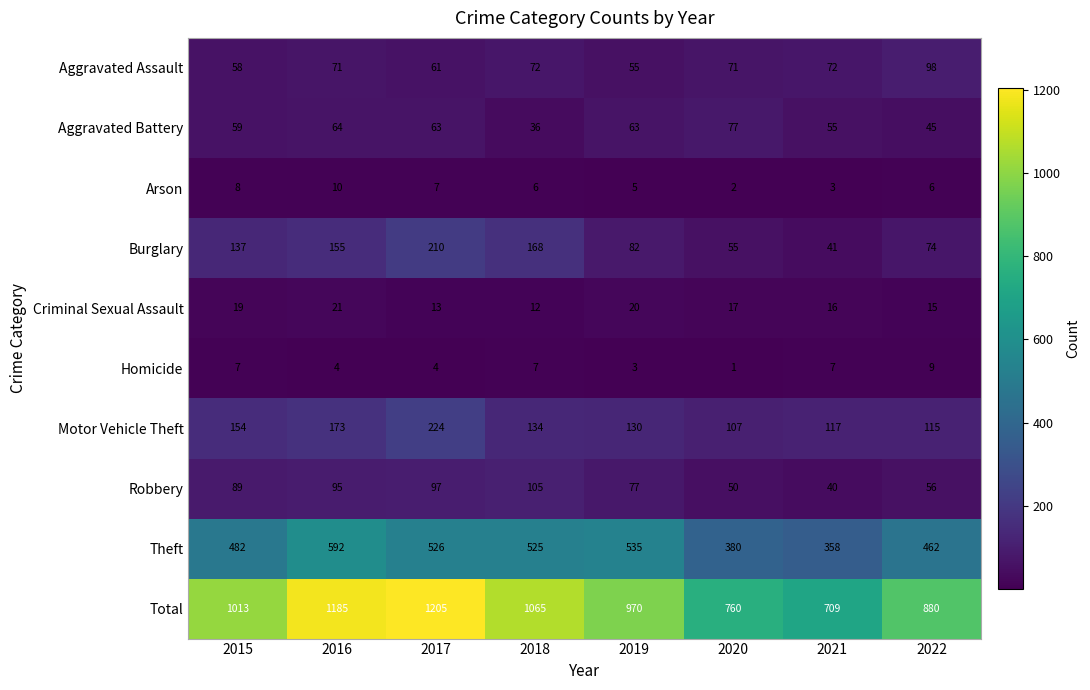

How many categories are shown in the chart?

8